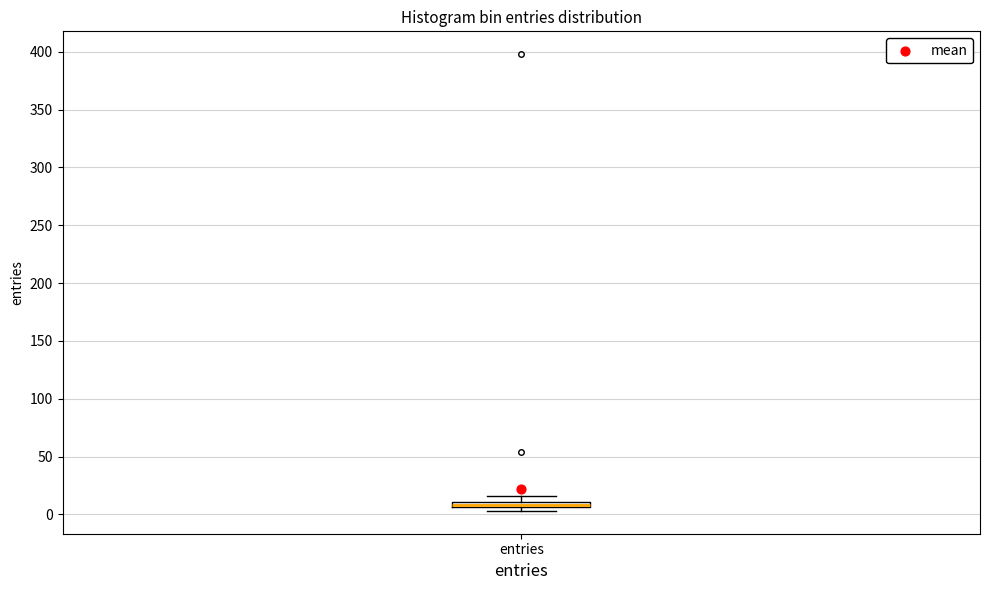

Where is the lower edge of the box for entries on the y-axis? The values are not printed on the chart, so give them approximately, as read against the axis.

5